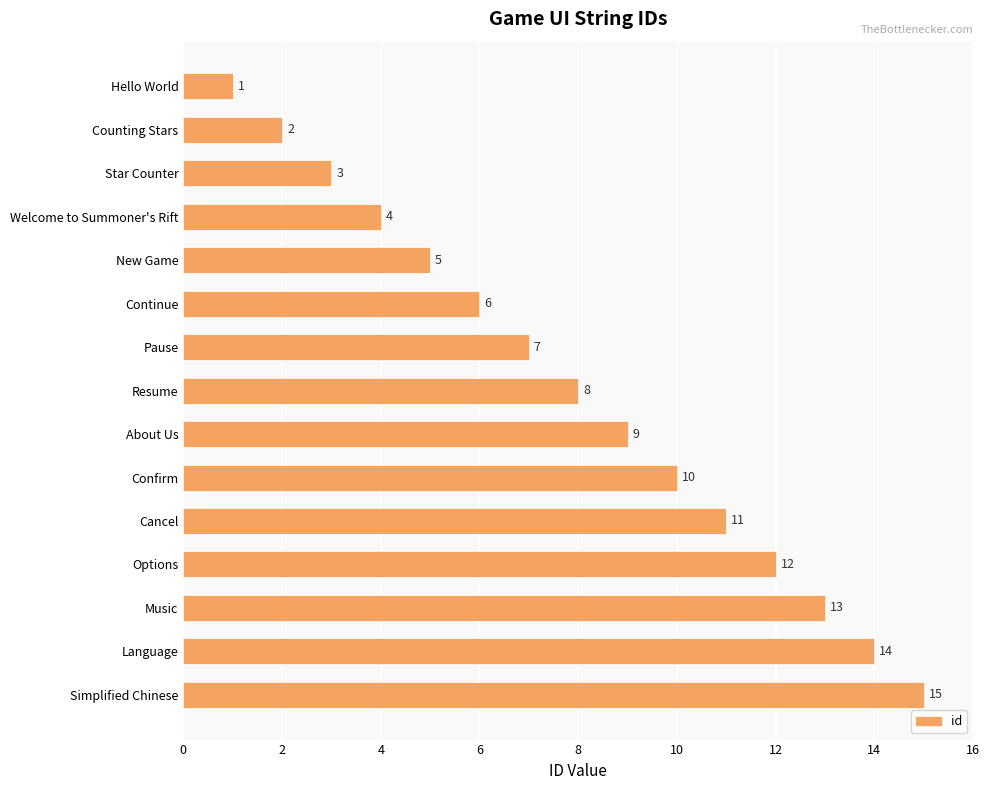

Which category has the highest value across all series?

Simplified Chinese